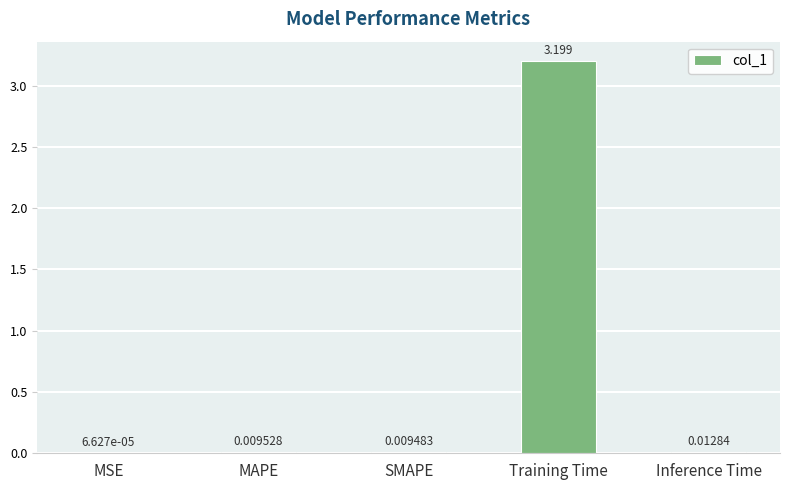

Which has a higher value, SMAPE or MAPE?

MAPE